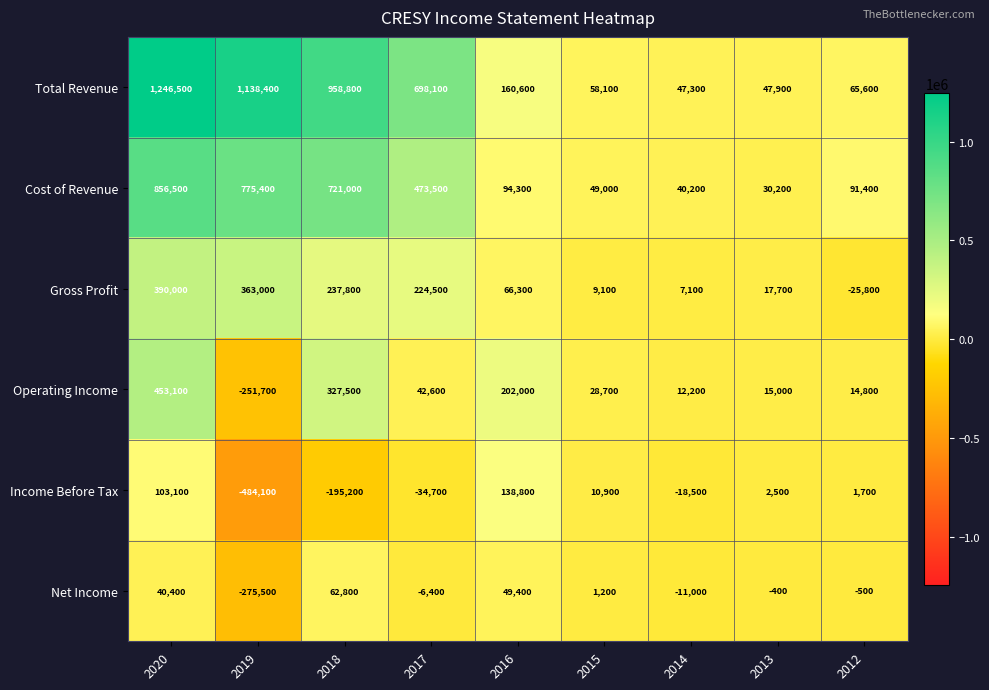

What is the difference between the maximum and minimum values in the Operating Income series?

704800